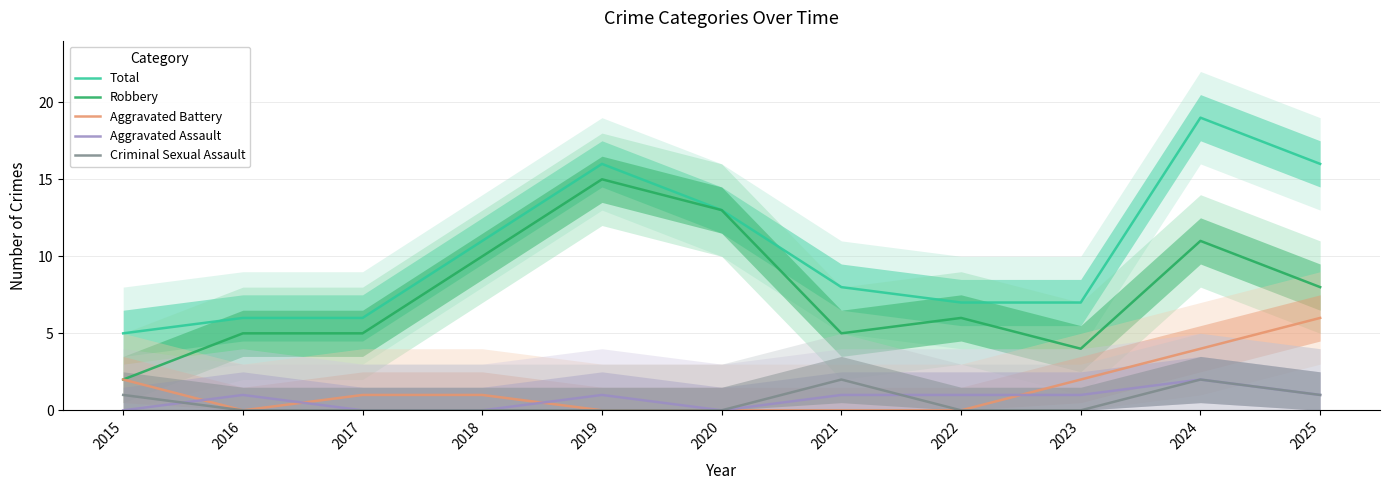

How many values in the Aggravated Assault series are below 1?

4